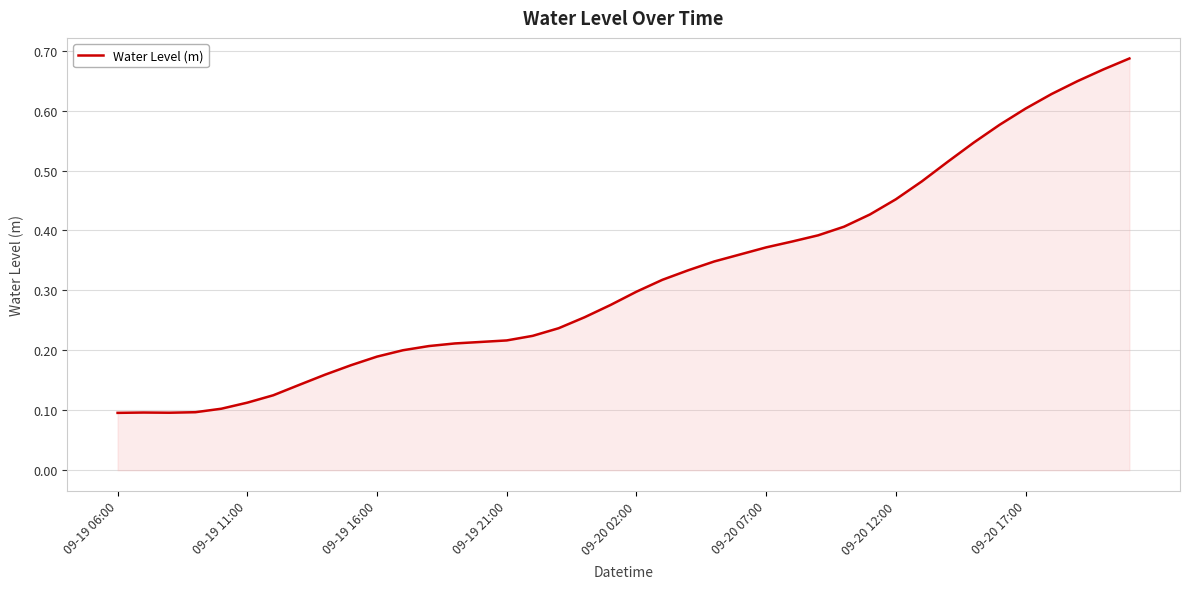

How many lines are shown in the chart?

1